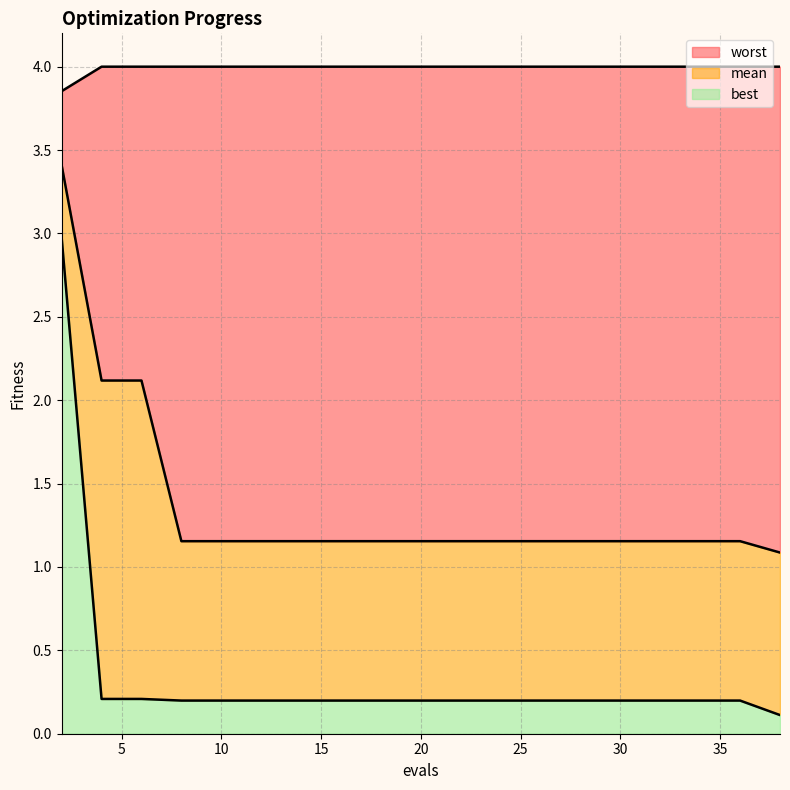

At which category is the sum across all series the highest?

2